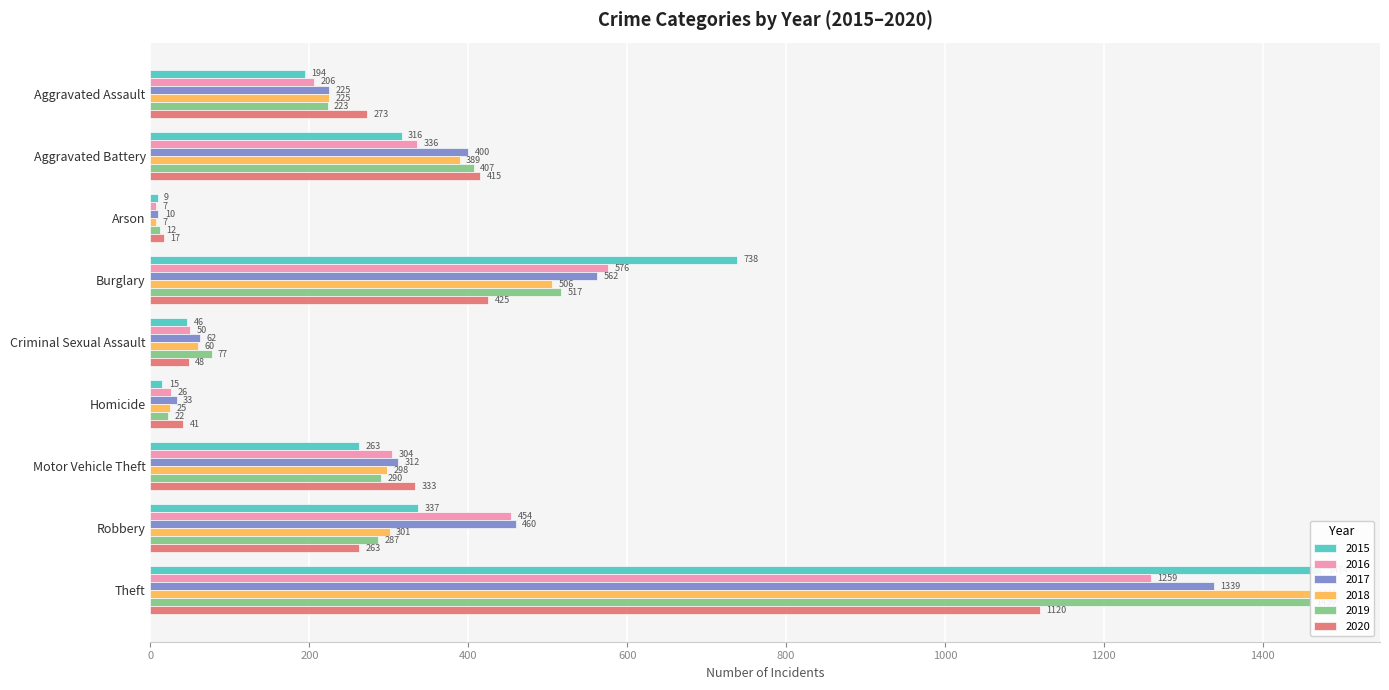

What is the total value across all series at Burglary?

3324